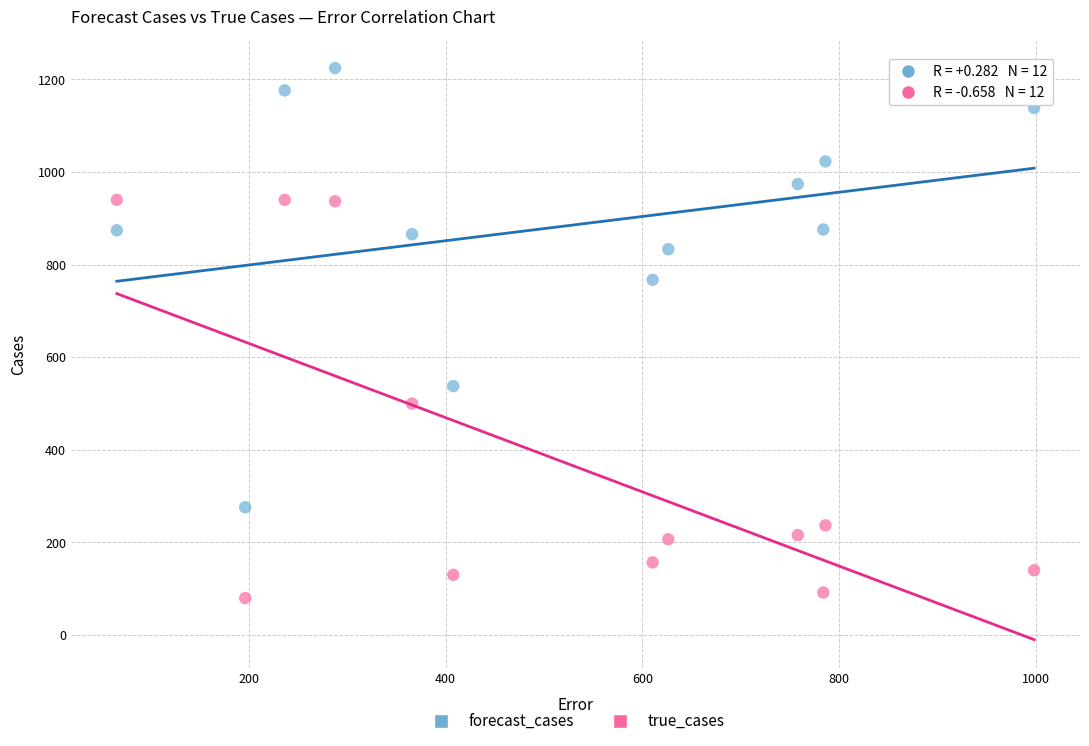

Which series has the largest Y range (max minus min)?

forecast_cases